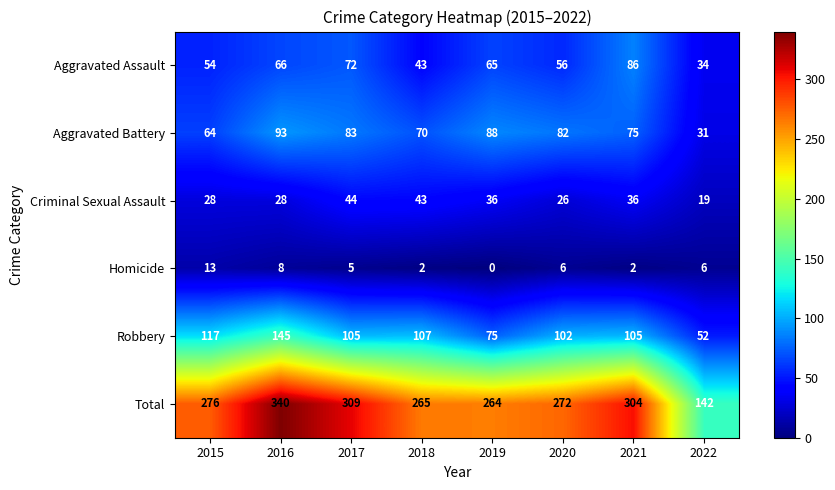

True or false: Robbery has a value of 105 at 2017.

True